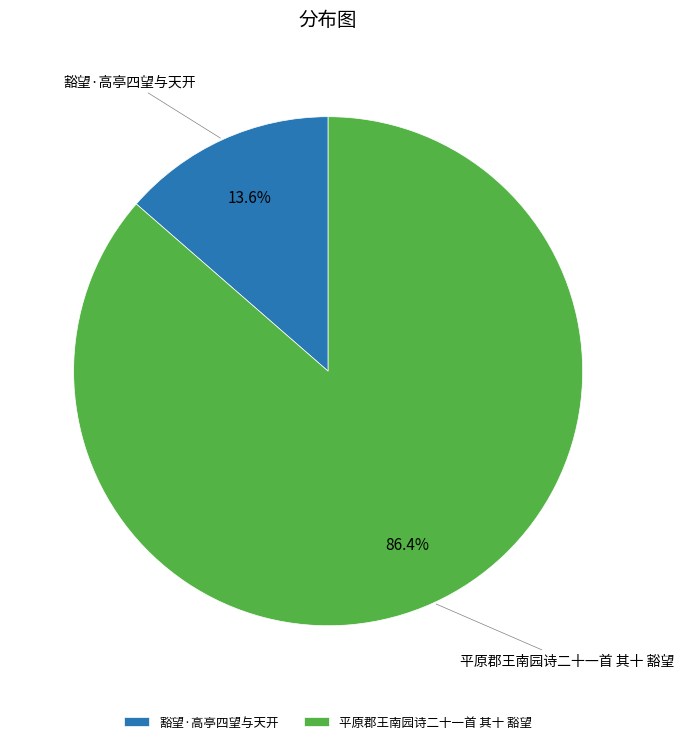

To the nearest percent, what portion does 豁望·高亭四望与天开 represent?

14%